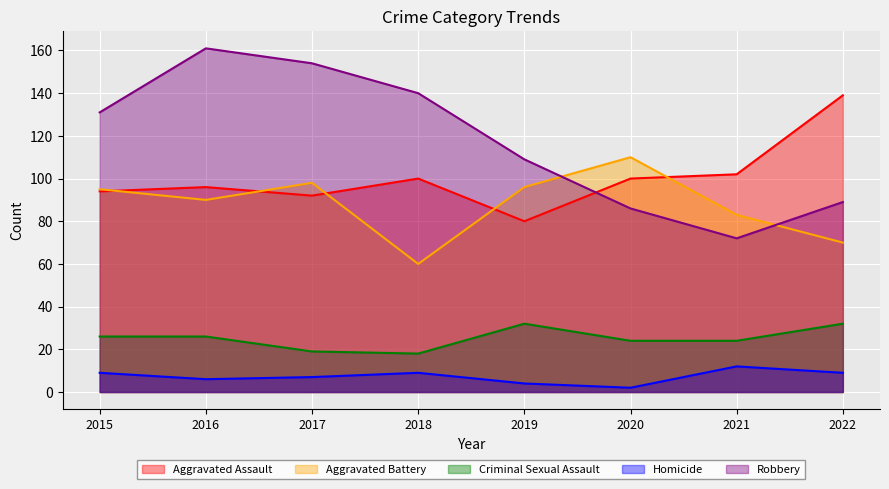

Which label corresponds to the largest value in the chart?

2016